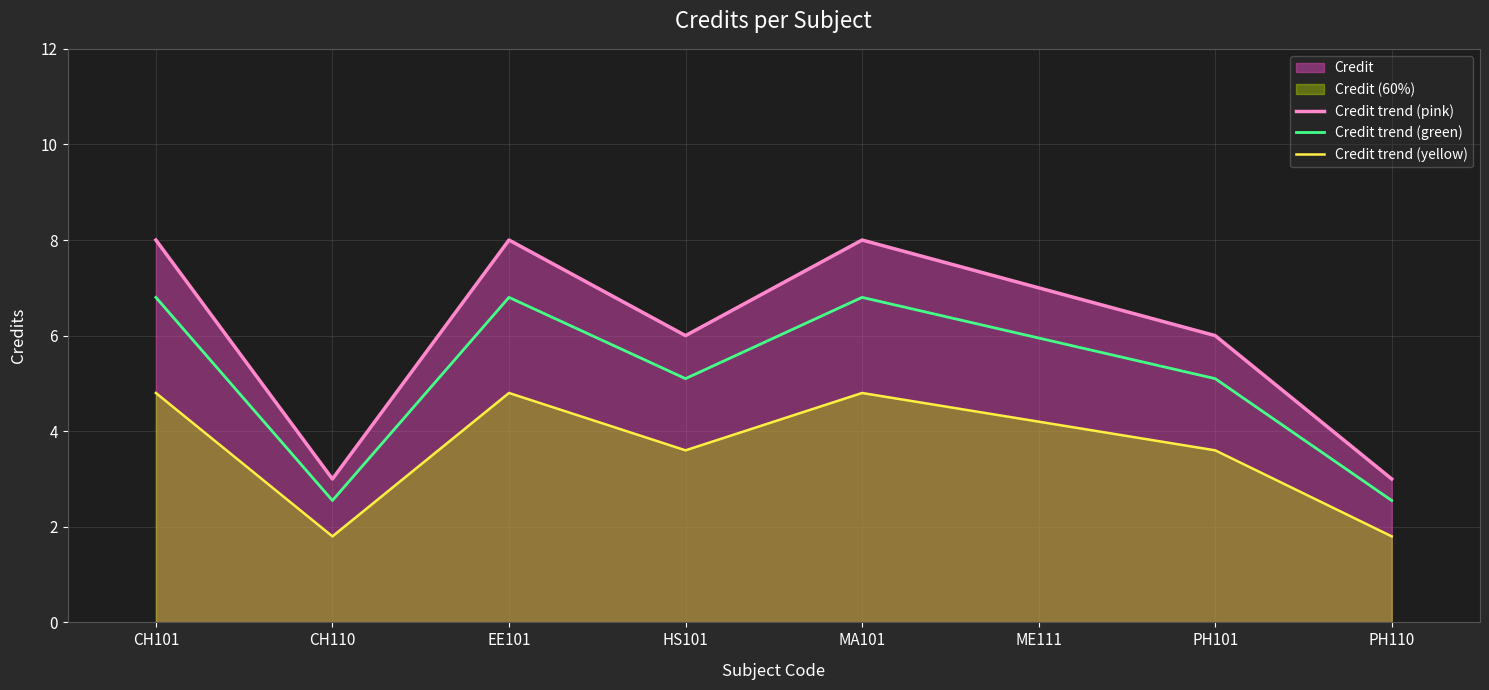

Rank the series by their average value, from highest to lowest.

Credit trend (pink), Credit trend (green), Credit trend (yellow)